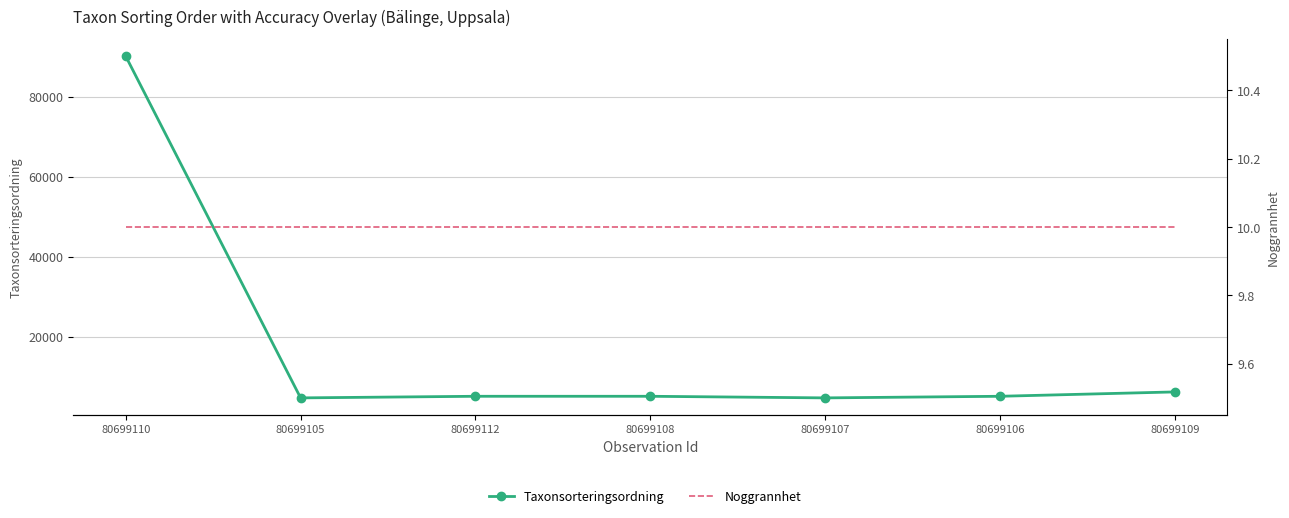

At which label is Taxonsorteringsordning closest to 47392?

80699109